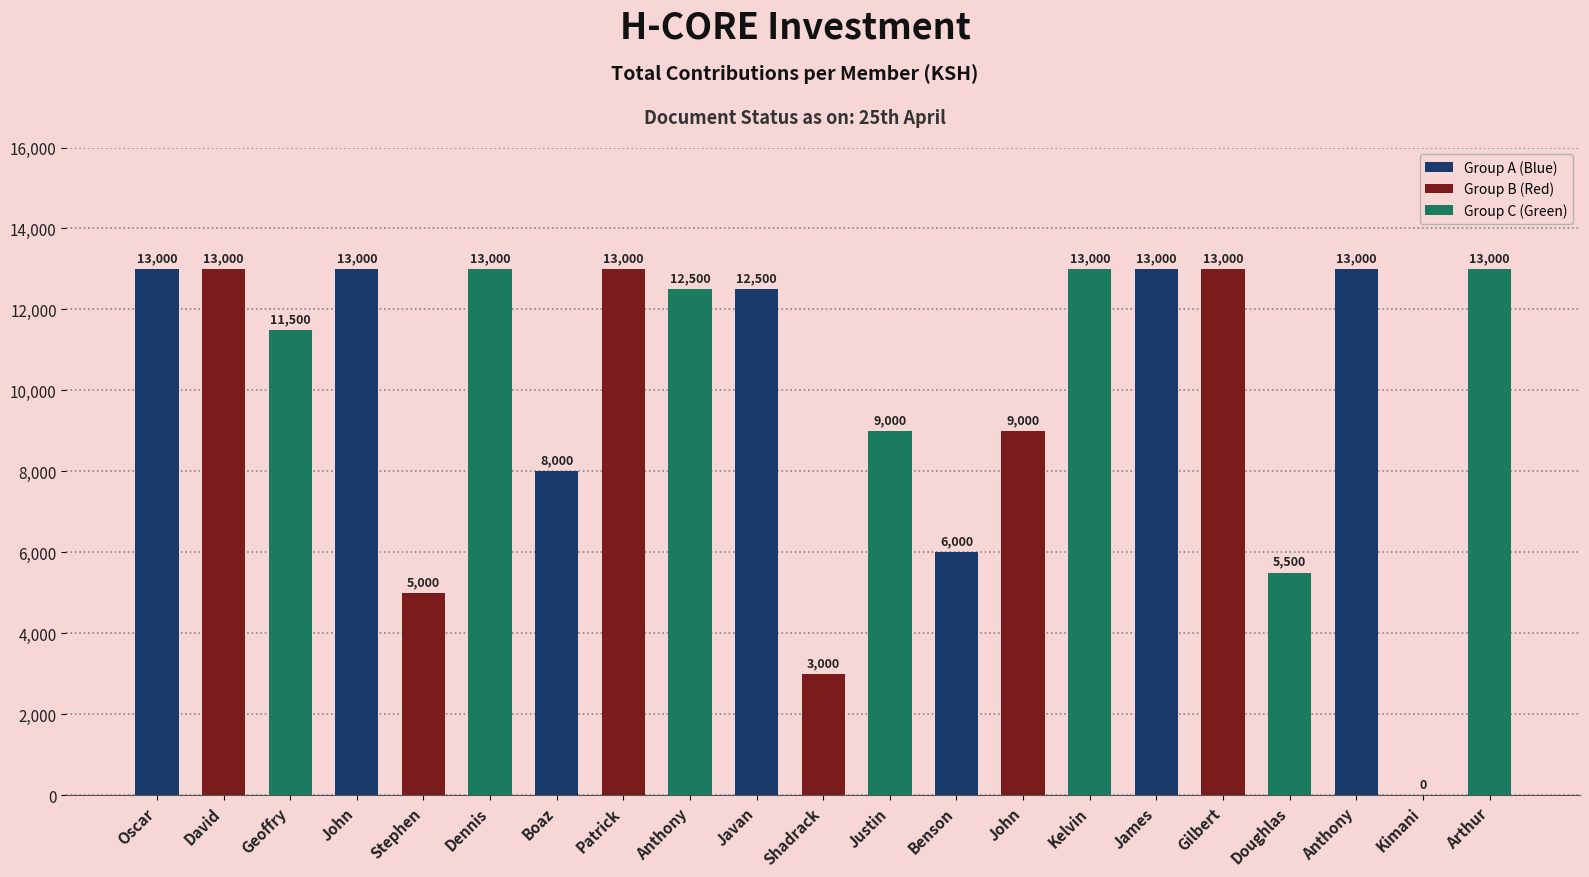

How many values are above zero?

20